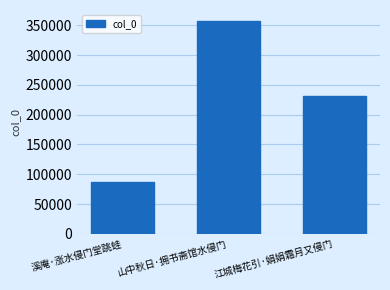

Reading left to right, transcribe all the data shown in this chart.

溪庵·涨水侵门堂跳蛙=86537	山中秋日·拥书斋馆水侵门=357680	江城梅花引·娟娟霜月又侵门=230422